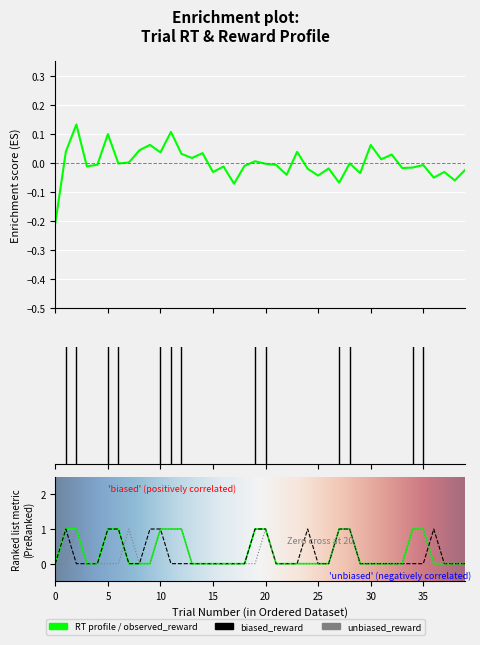

Rank the series at 5 from highest to lowest value.

observed_reward, biased_reward, RT, unbiased_reward